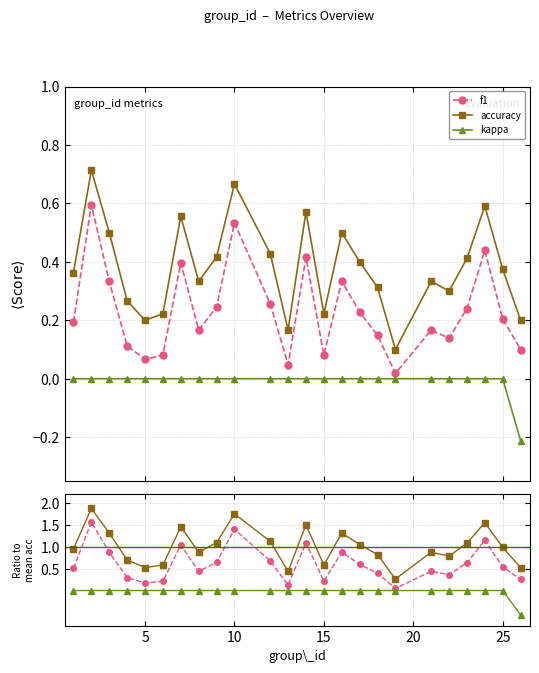

In f1, how many points are lower than both neighbors (excluding endpoints)?

6